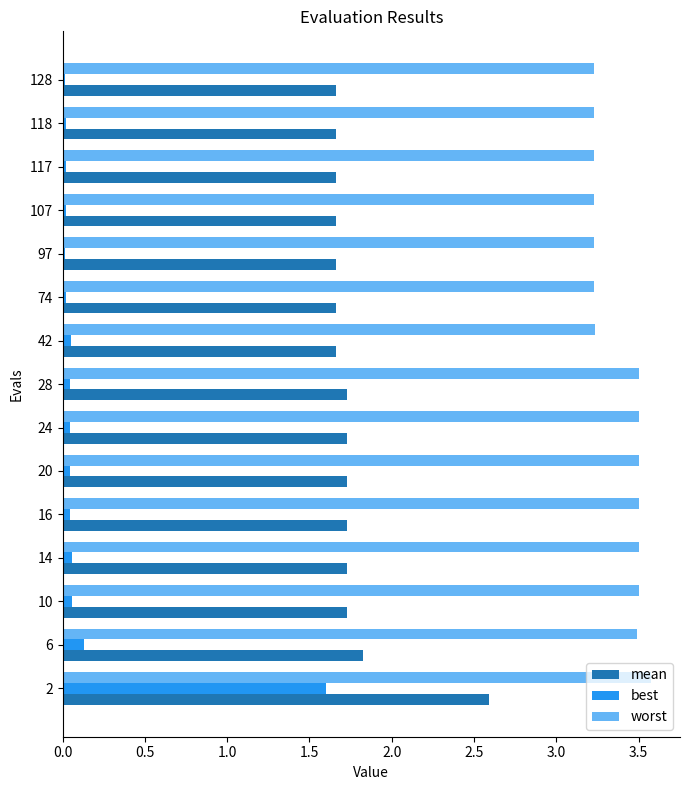

Rank the series by their maximum value, from lowest to highest.

best, mean, worst